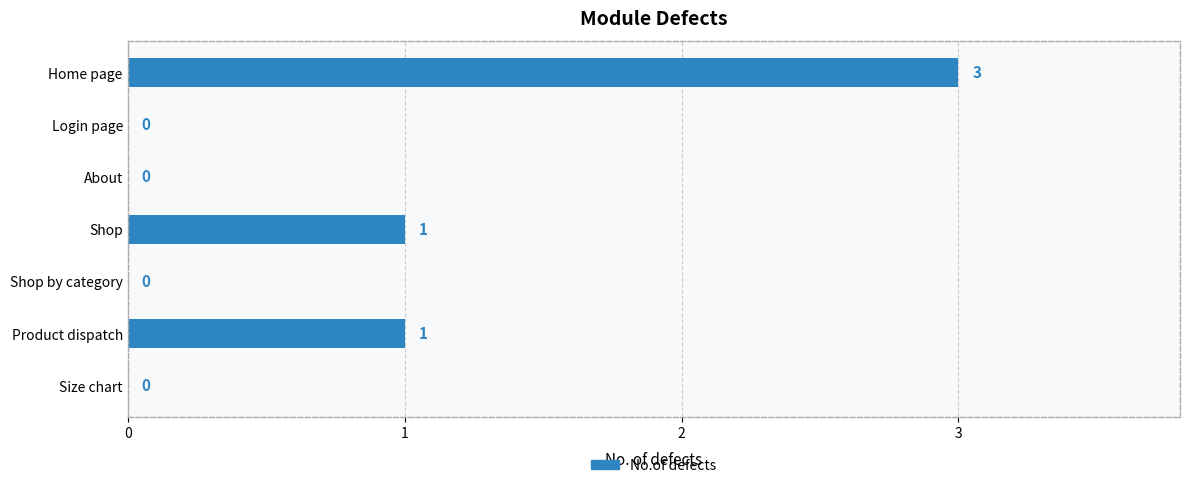

Is it true that the value at About is -1?

False